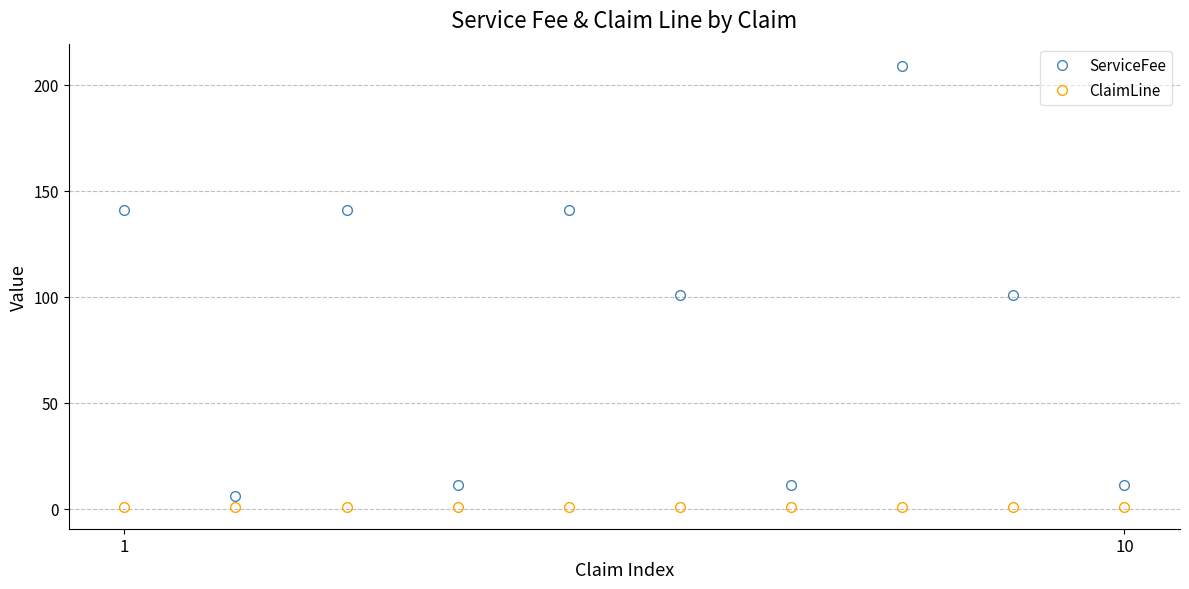

True or false: ServiceFee and ClaimLine cross at least once.

False